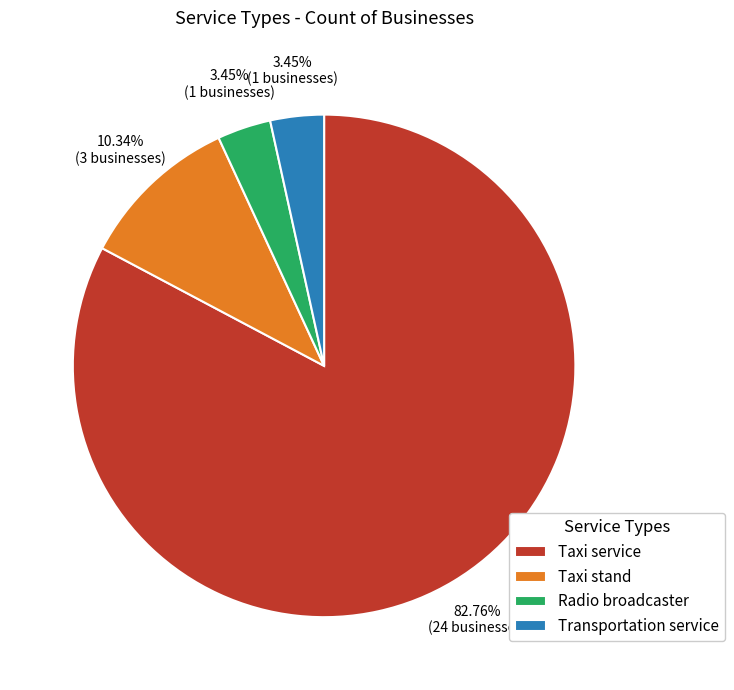

Between Transportation service and Taxi service, which is larger?

Taxi service